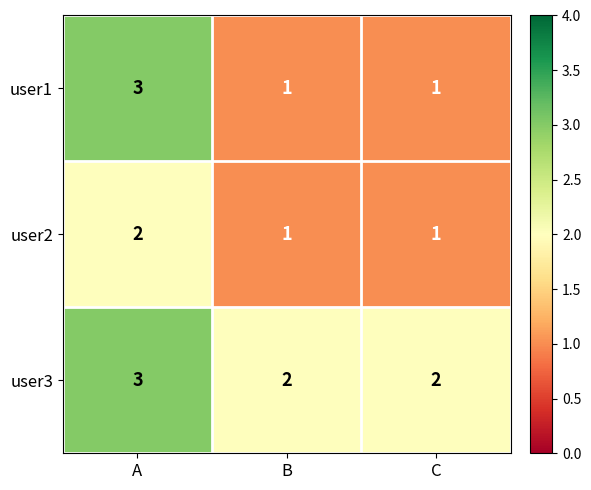

Reading left to right, list all the values displayed in this chart.

user1: A=3	B=1	C=1
user2: A=2	B=1	C=1
user3: A=3	B=2	C=2